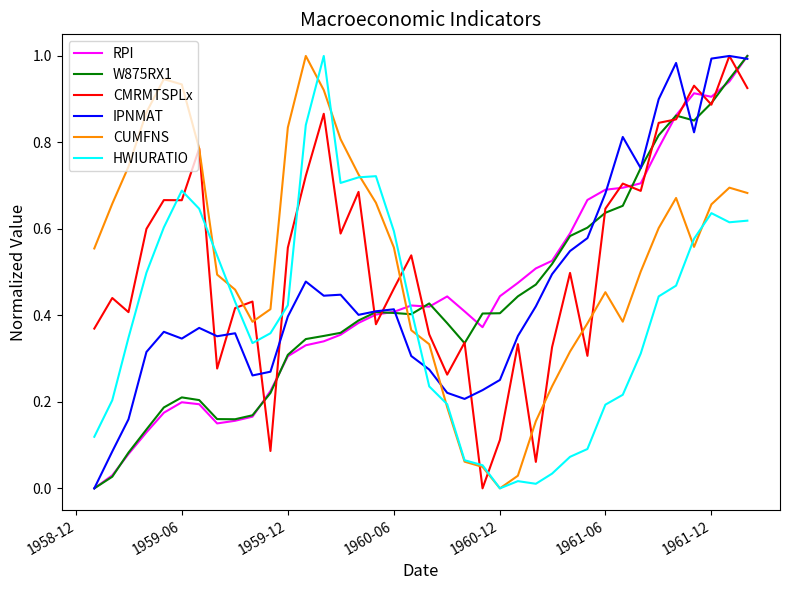

True or false: IPNMAT and HWIURATIO cross at least once.

True